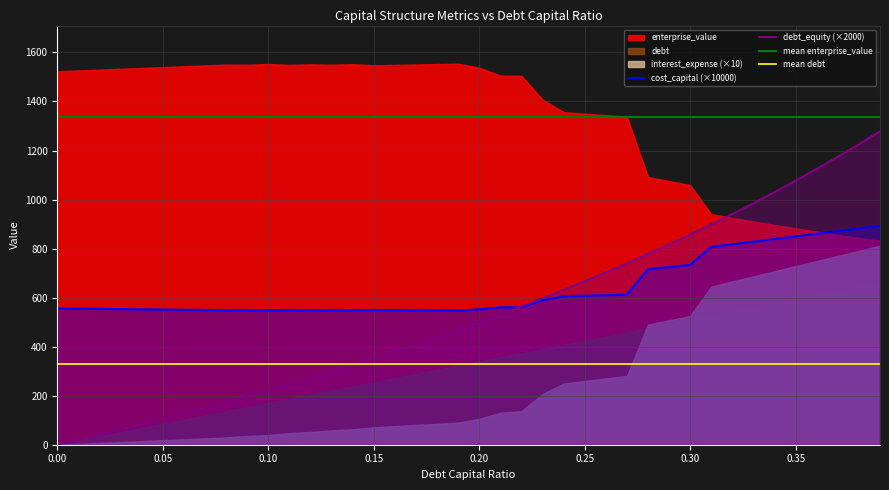

What is the difference between the maximum and minimum values in the debt_capital series?

0.4